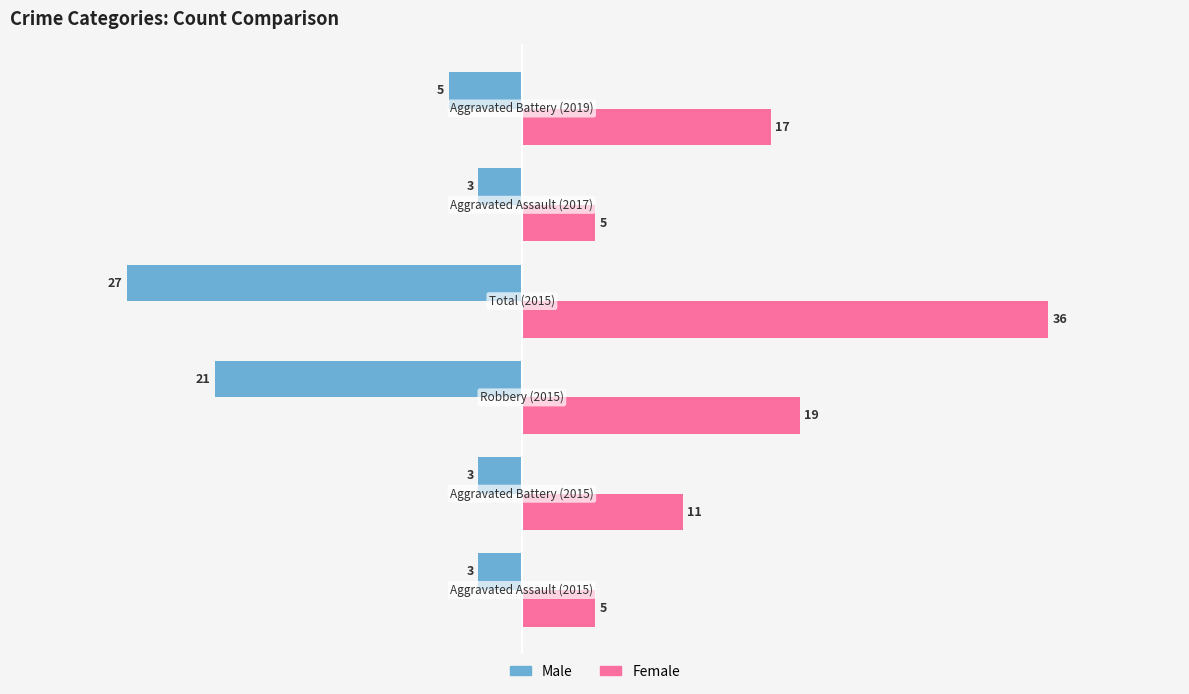

What is the highest value of the Male series?

-3